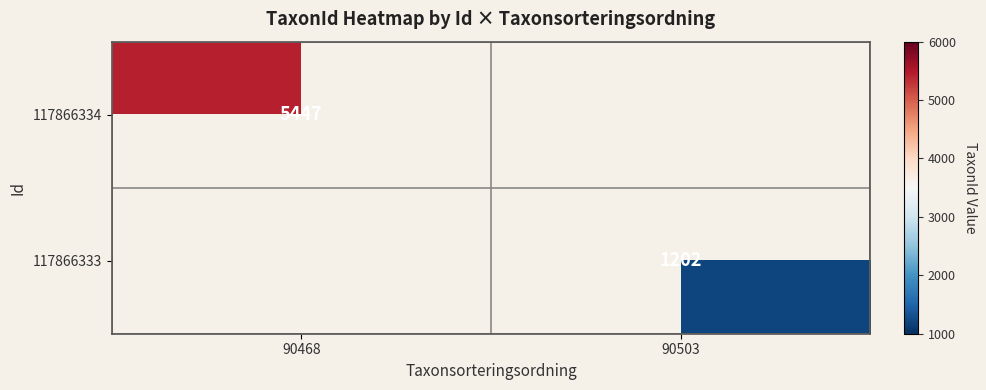

The value of 117866333 at 90503 is 1856. True or false?

False